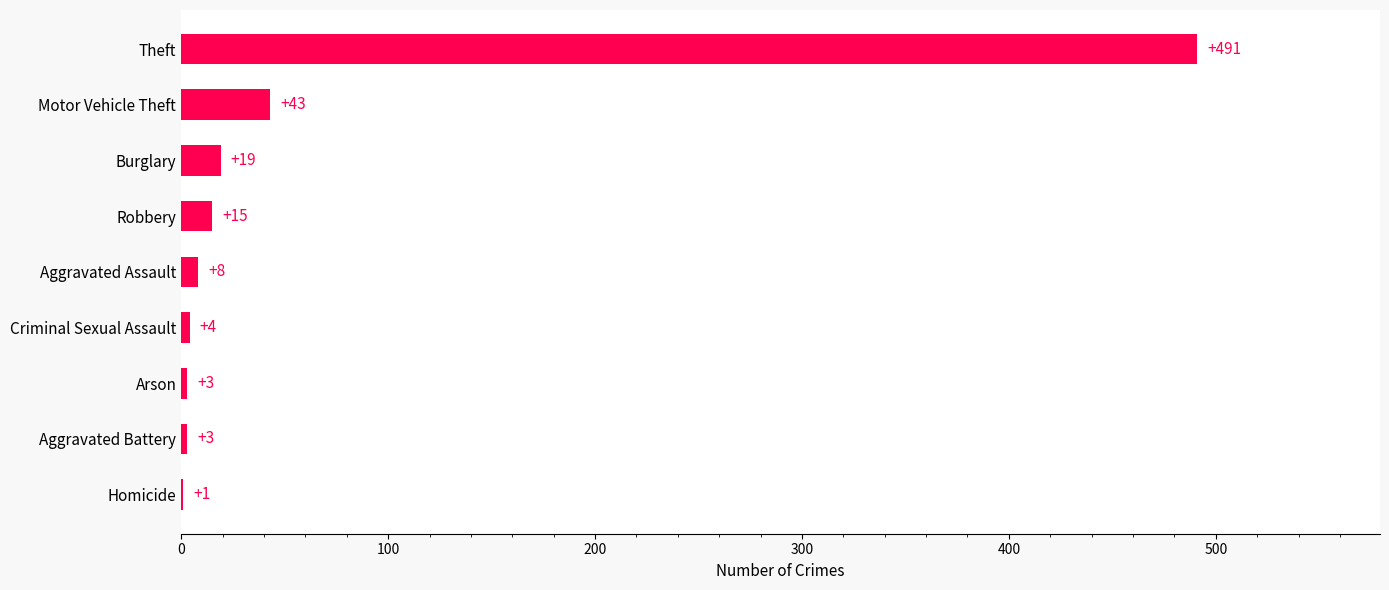

What is the average value?

65